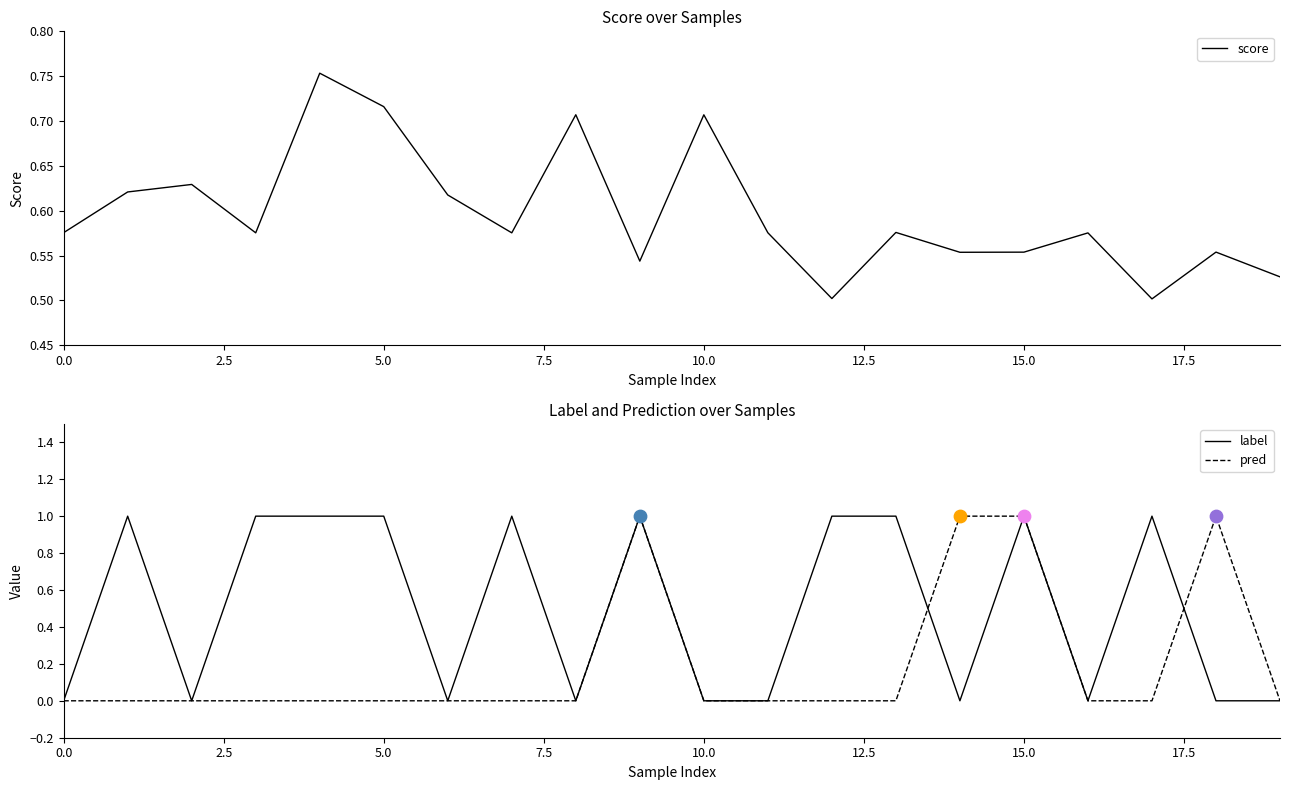

What are all the series names shown in the legend?

score, label, pred